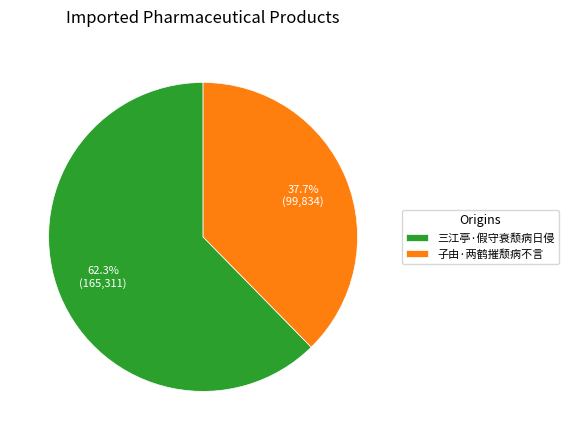

What is the ratio of the value at 子由·两鹤摧颓病不言 to the value at 三江亭·假守衰颓病日侵?

0.6